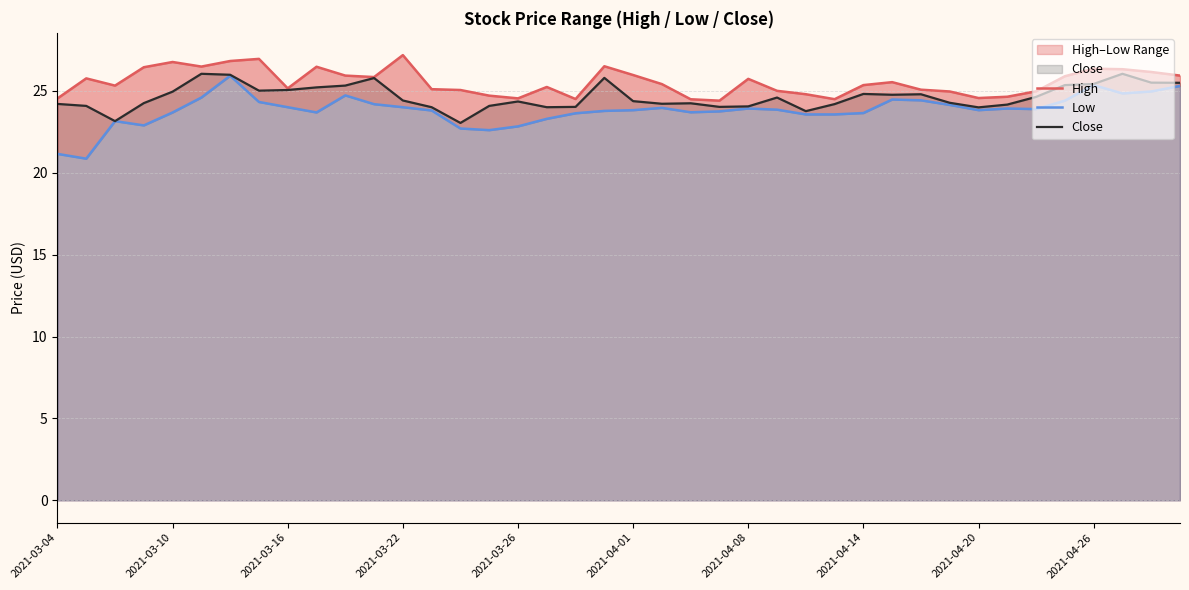

True or false: Low and High cross at least once.

False